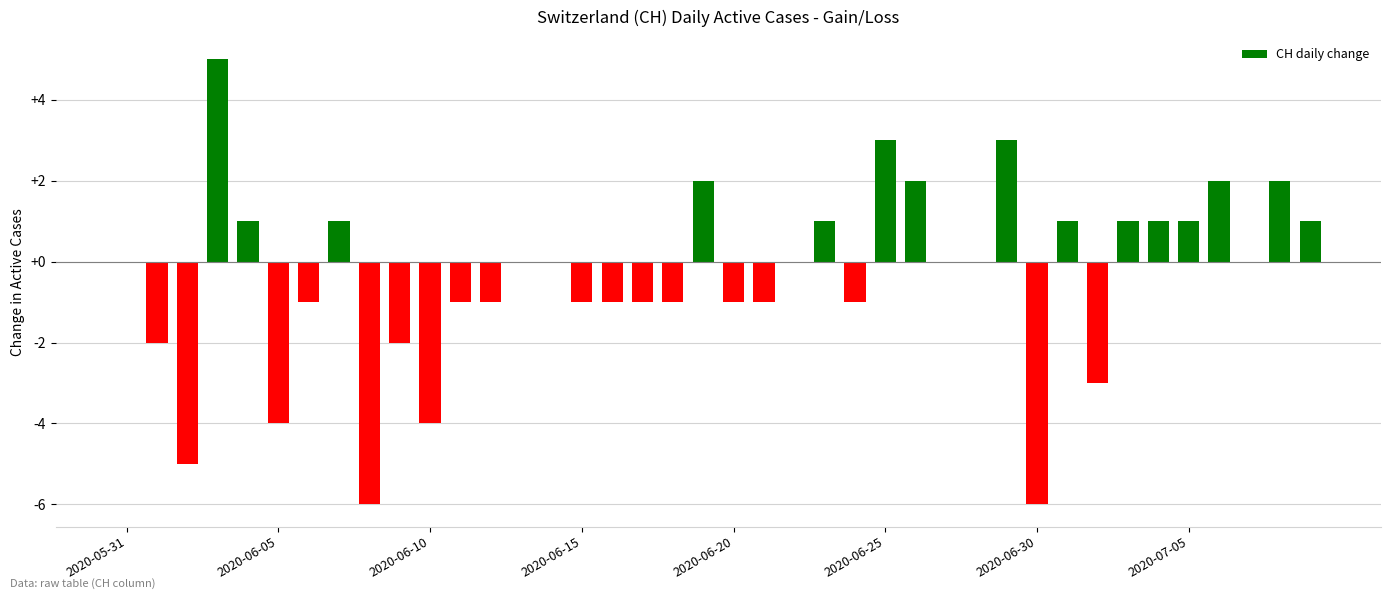

How many series are shown in this chart?

1